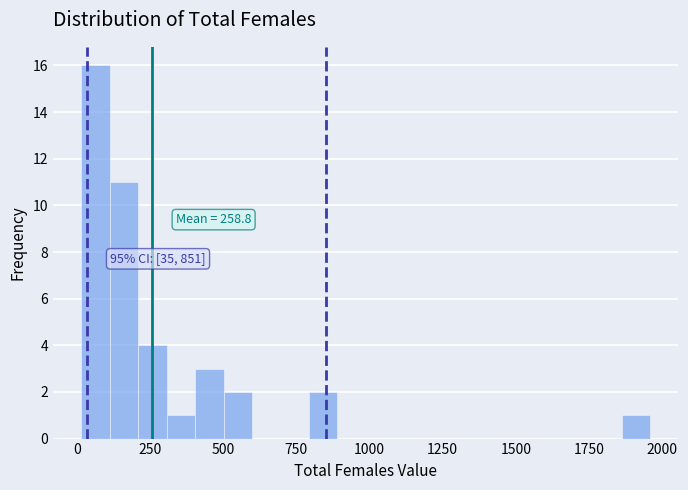

Read against the x-axis, roughly where is the centre of the tallest bar?

50